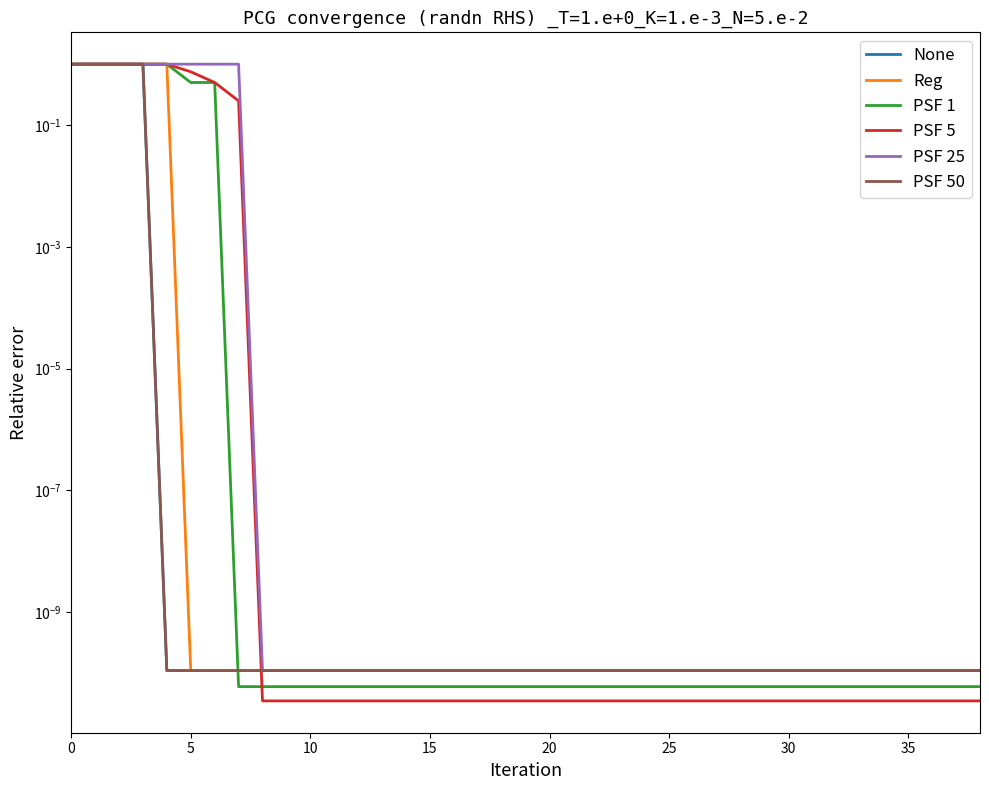

Is it true that PSF 1 equals 0.7 at 30?

False